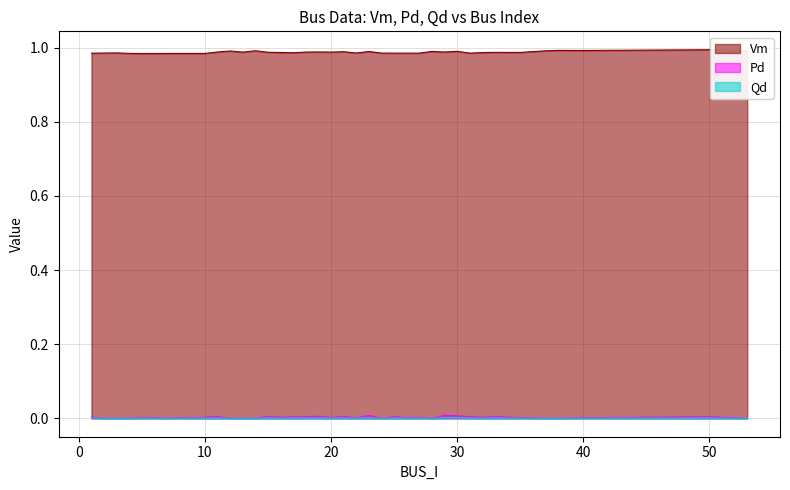

How many lines are shown in the chart?

3